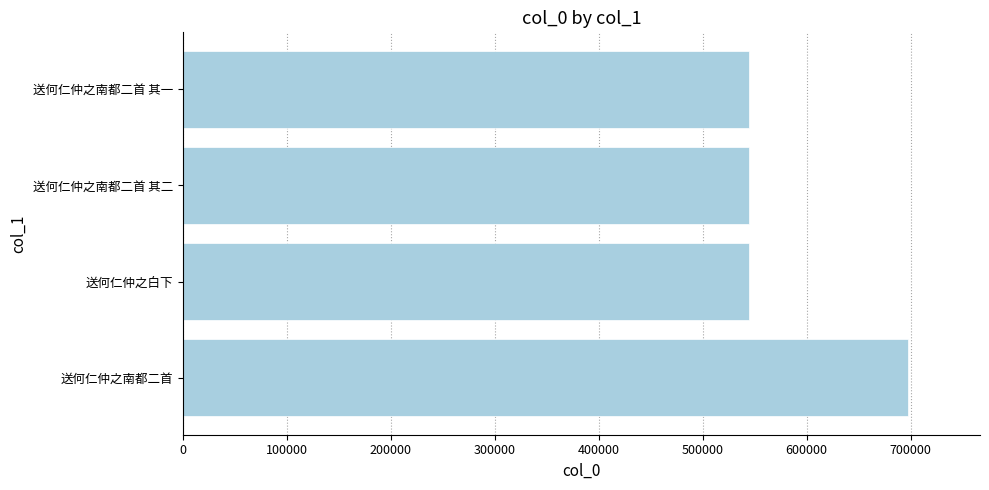

What is the average value?

582630